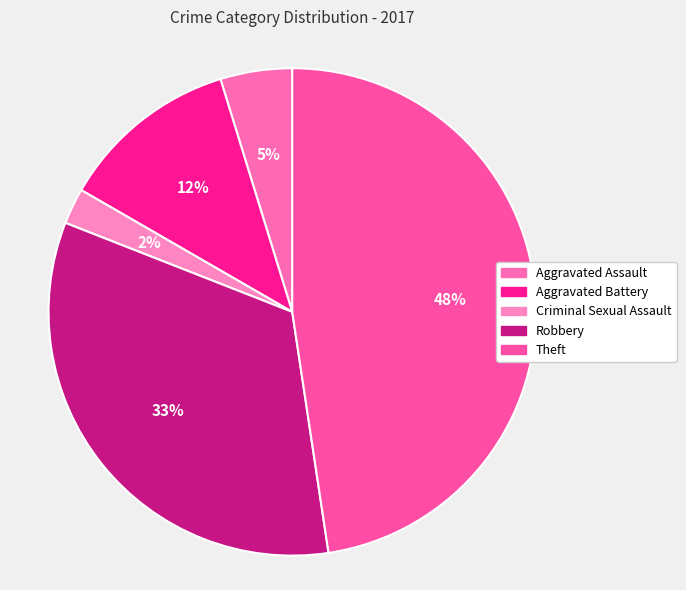

Is it true that Criminal Sexual Assault is 11% of the pie?

False